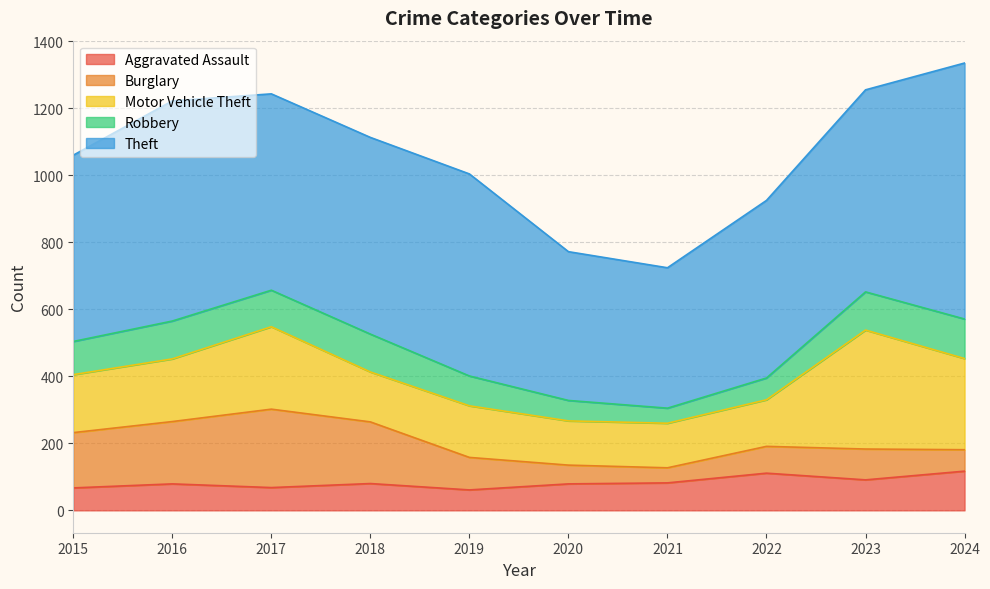

List the series in order of their peak value, highest first.

Theft, Motor Vehicle Theft, Burglary, Robbery, Aggravated Assault